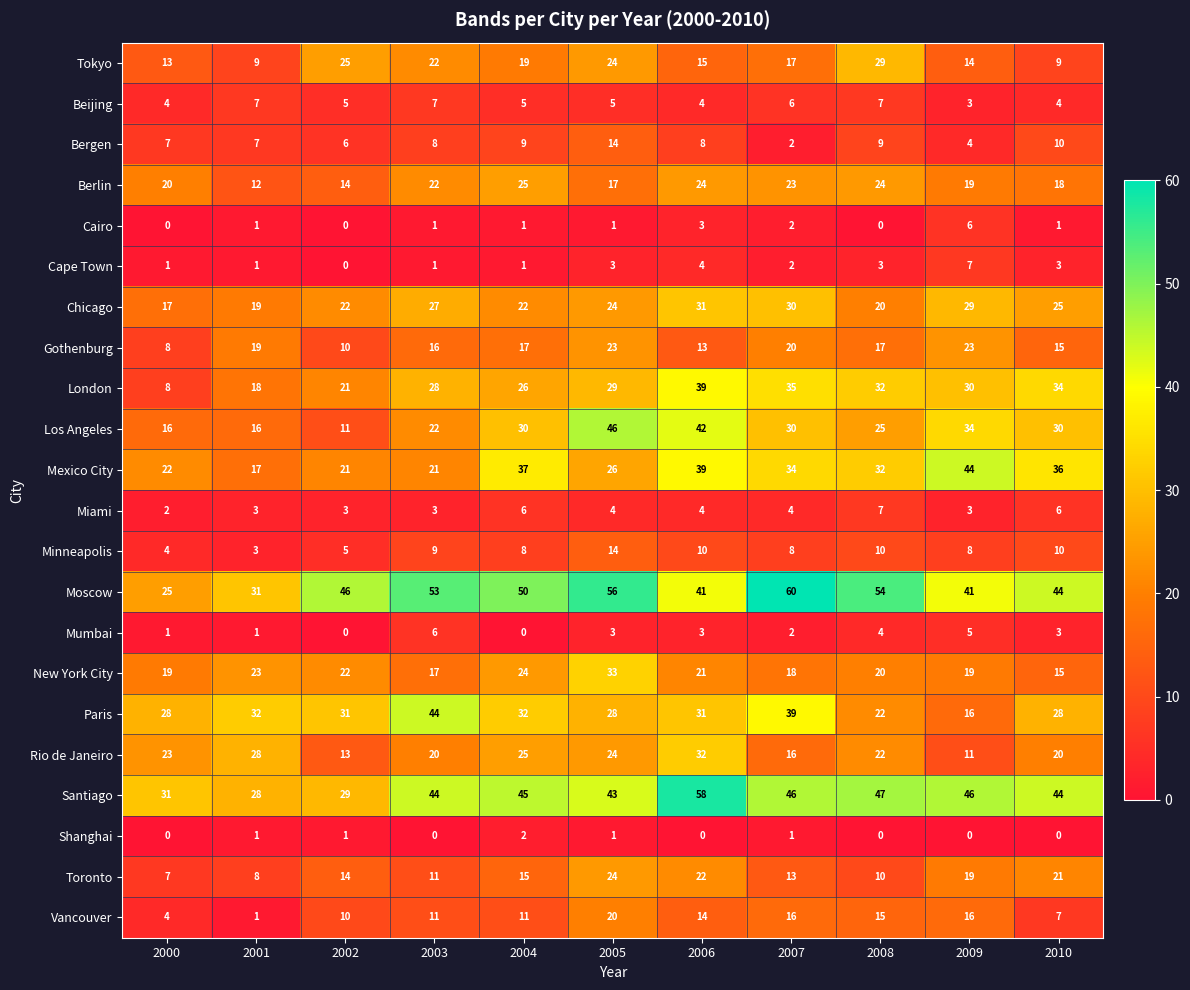

At which label does Miami reach its peak?

2008